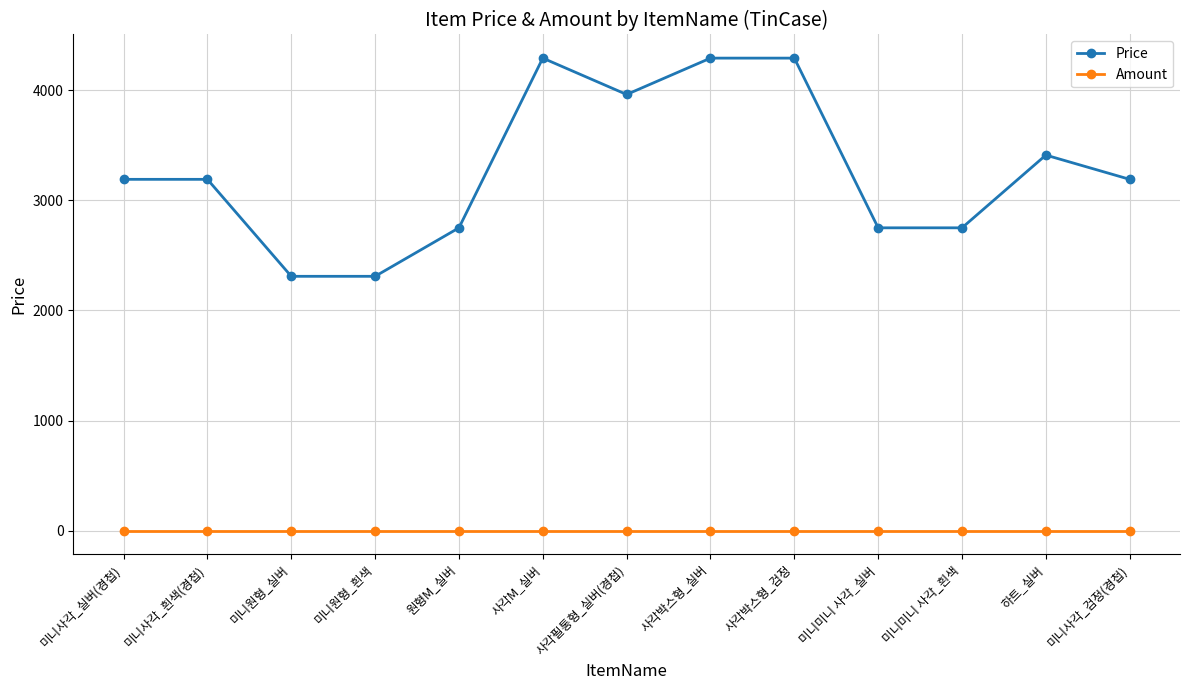

Reading left to right, what are all the values shown in this chart?

Price: 3190	3190	2310	2310	2750	4290	3960	4290	4290	2750	2750	3410	3190
Amount: 1	1	1	1	1	1	1	1	1	1	1	1	1